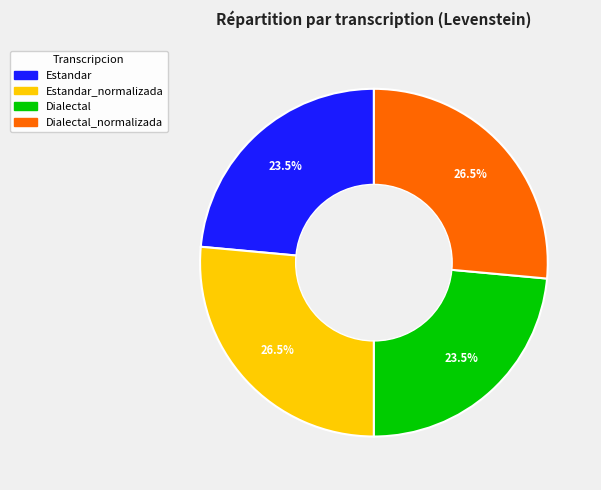

Is there any slice that represents more than half of the pie?

No